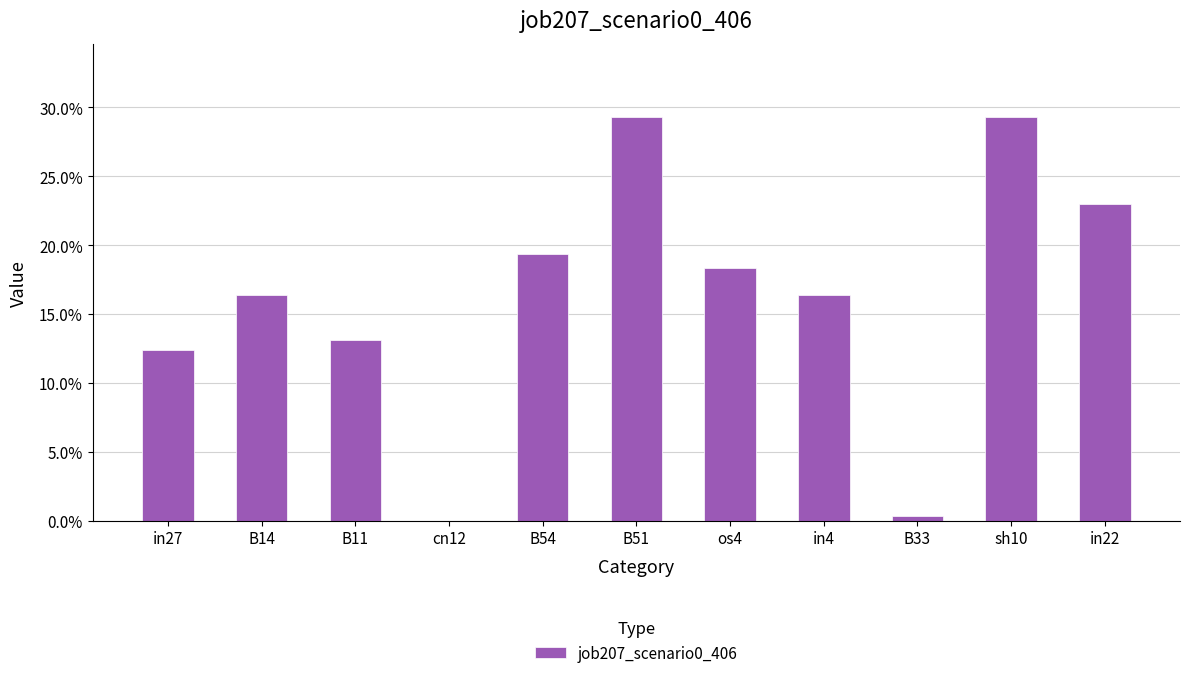

What is the difference between the values at B11 and os4?

0.1